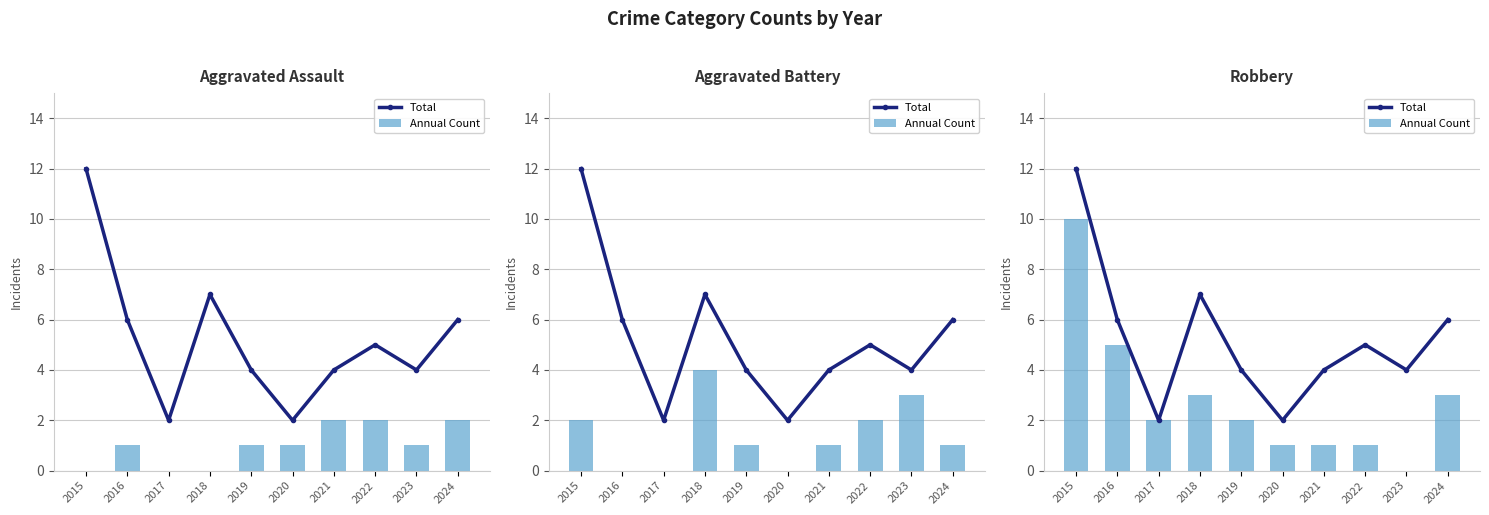

Rank the series at 2019 from highest to lowest value.

Total, Annual Count